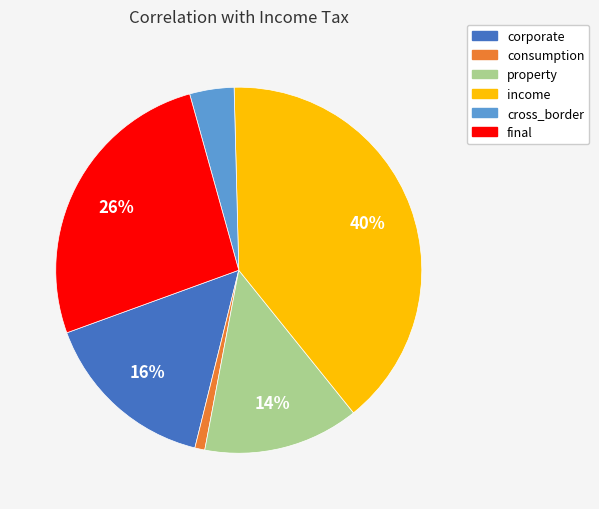

To the nearest percent, what portion does cross_border represent?

4%